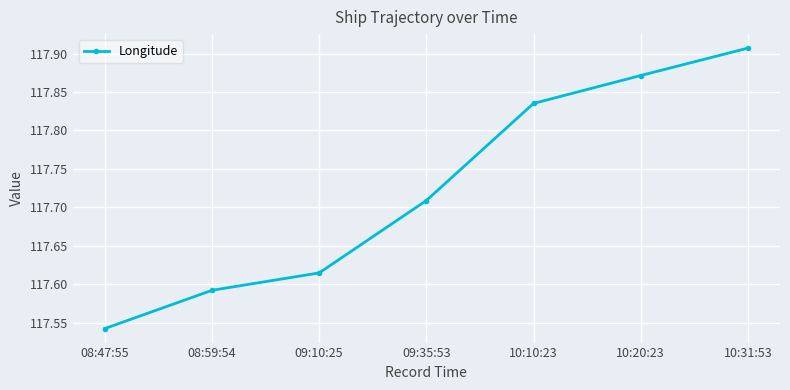

How many lines are shown in the chart?

1